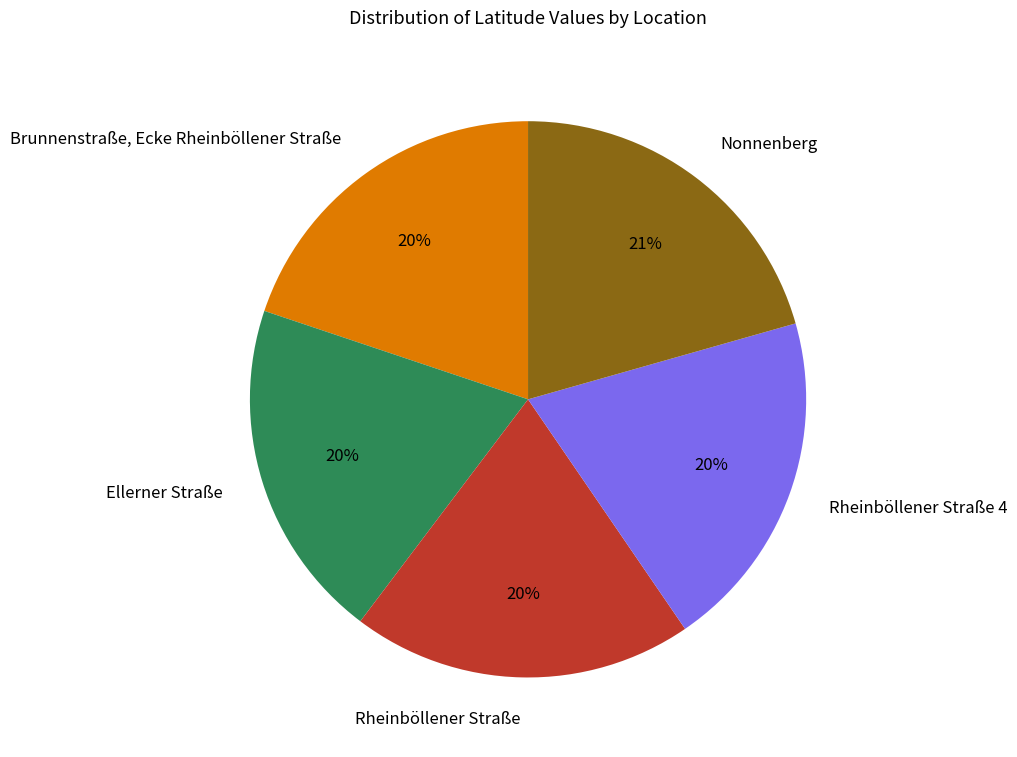

Does Ellerner Straße account for over 50% of the chart?

No